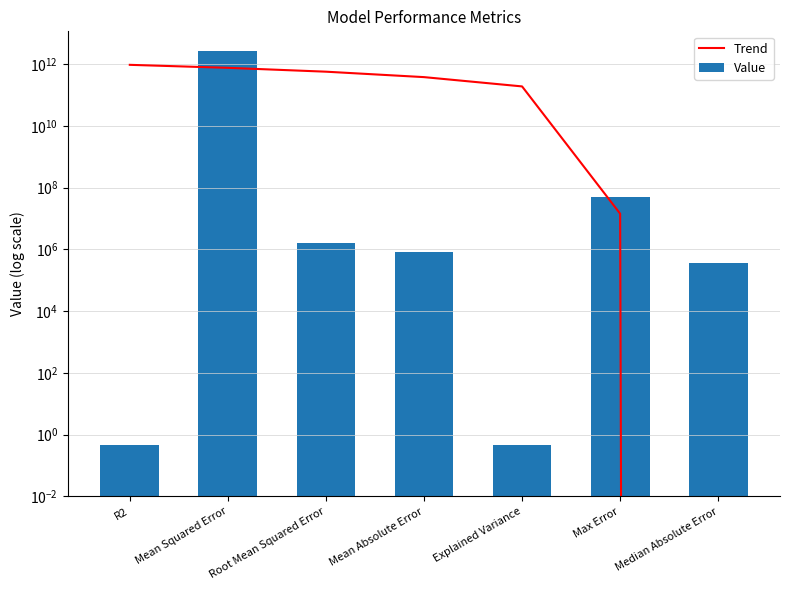

What is the average value of the Trend series?

379505523159.0